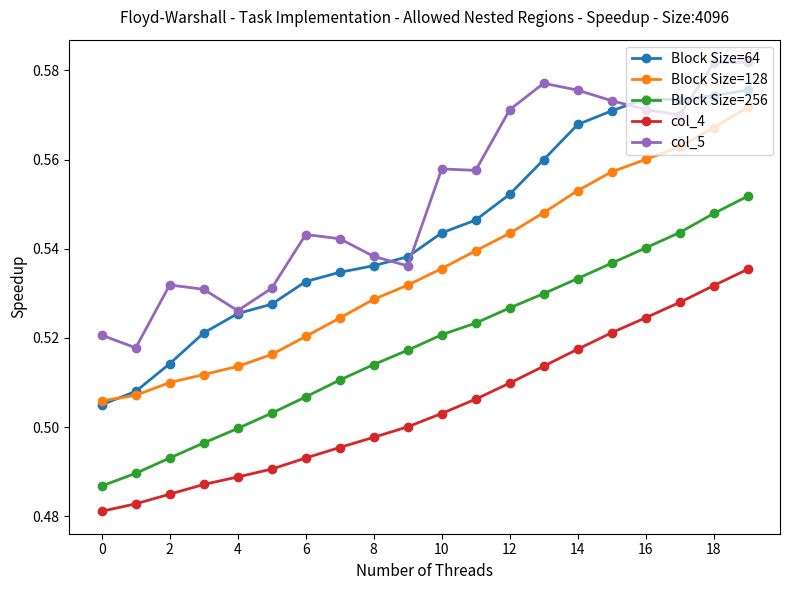

True or false: col_4 and col_5 intersect in this chart.

False